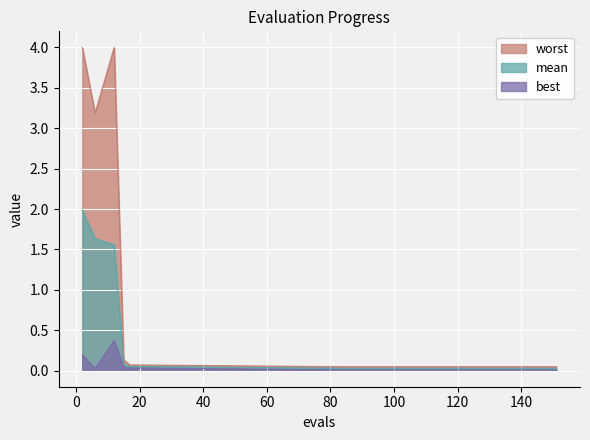

True or false: worst and mean intersect in this chart.

False